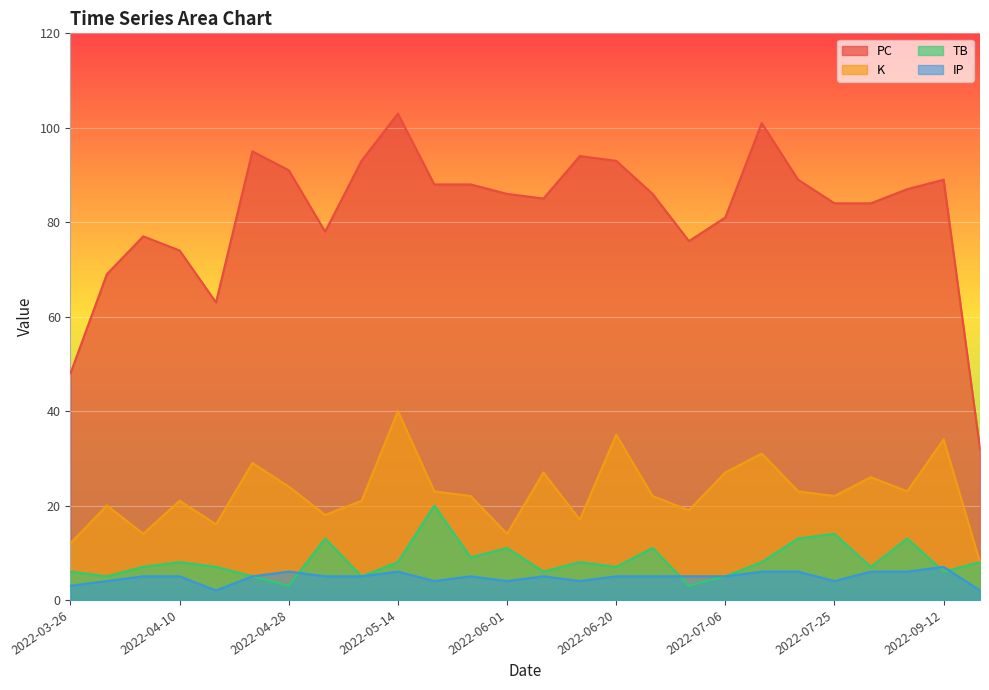

What is the total value across all series at 2022-06-01?

115